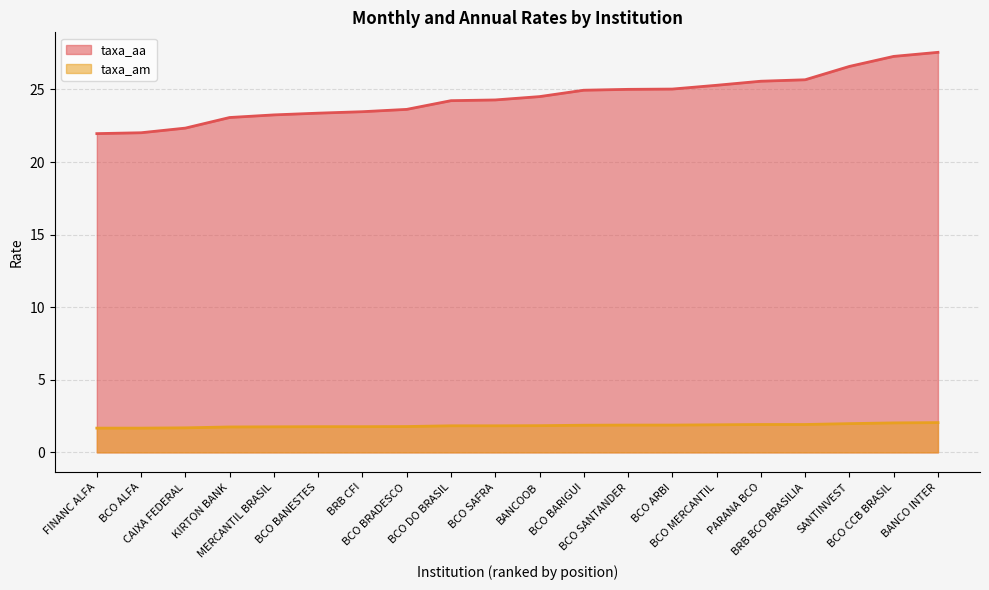

Which has a higher value, BCO CCB BRASIL or BCO SAFRA?

BCO CCB BRASIL